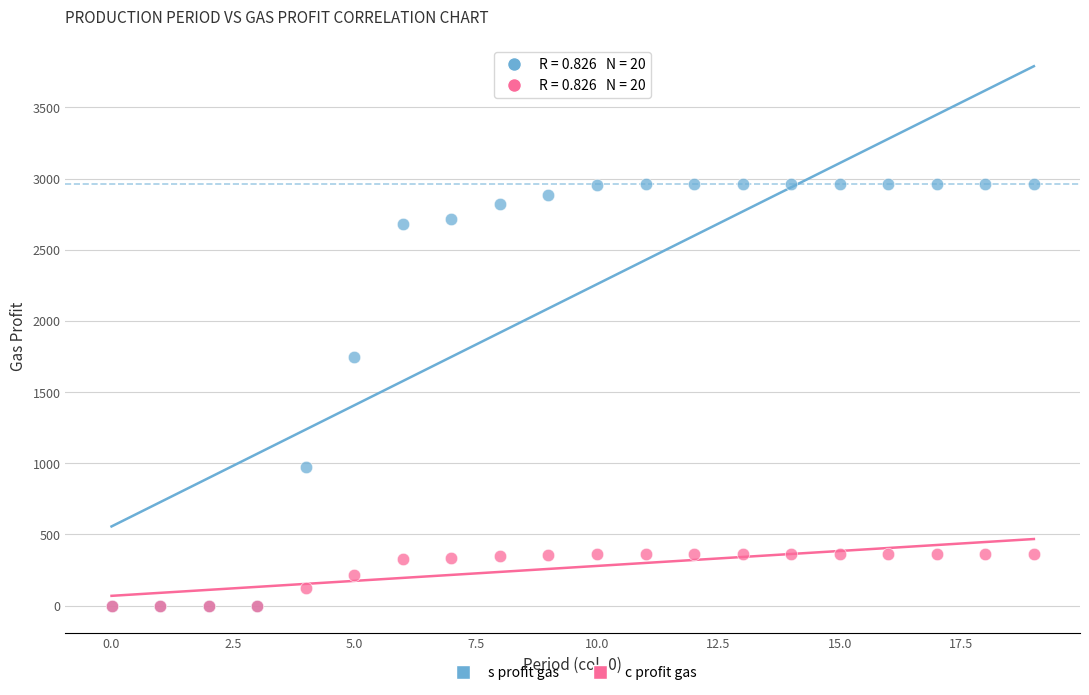

In the s profit gas series, what Y value is closest to 1482?

1743